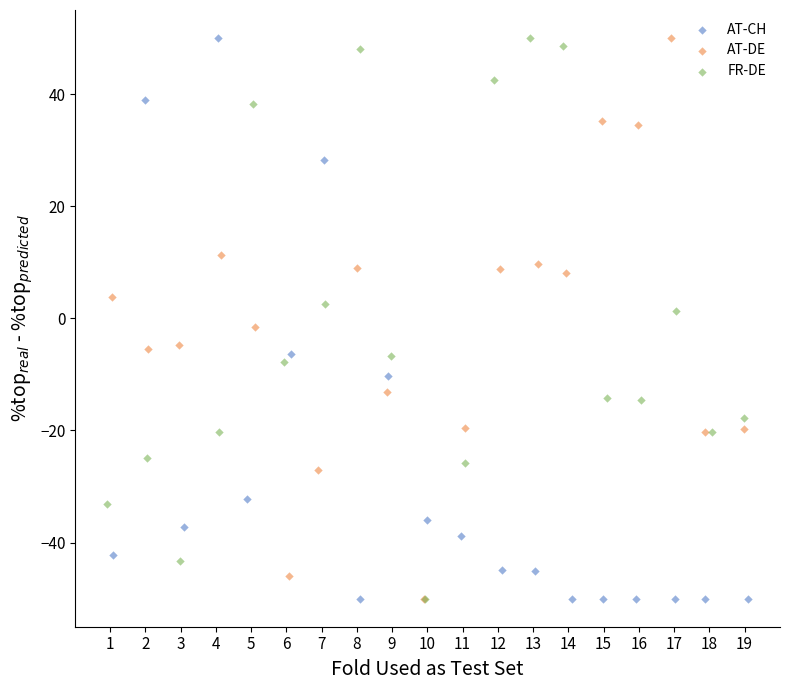

What are all the series names shown in the legend?

AT-CH, AT-DE, FR-DE